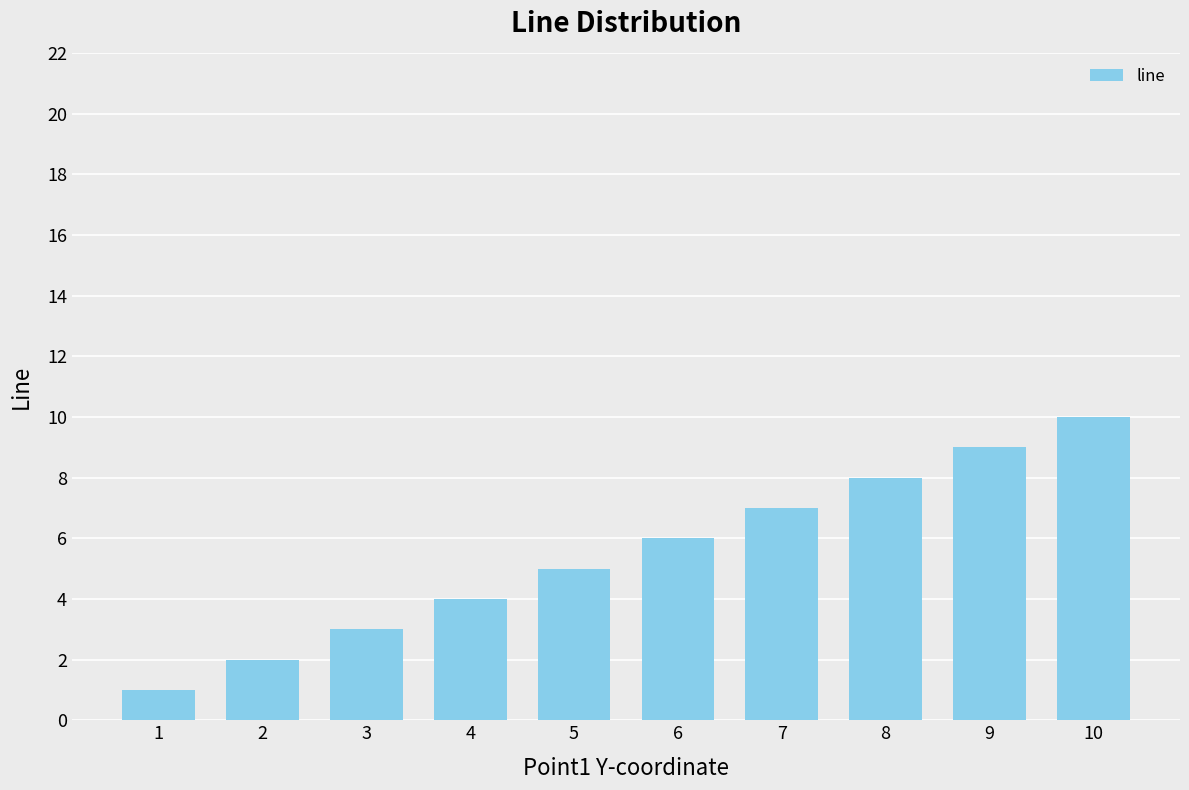

Count the values in the range 3 to 8.

6